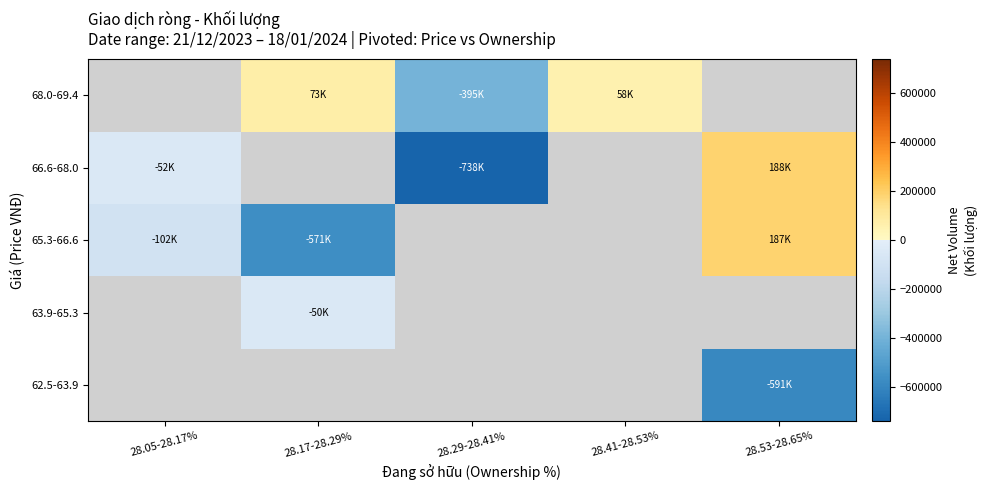

At which label is 65.3-66.6 closest to -192091?

28.05-28.17%